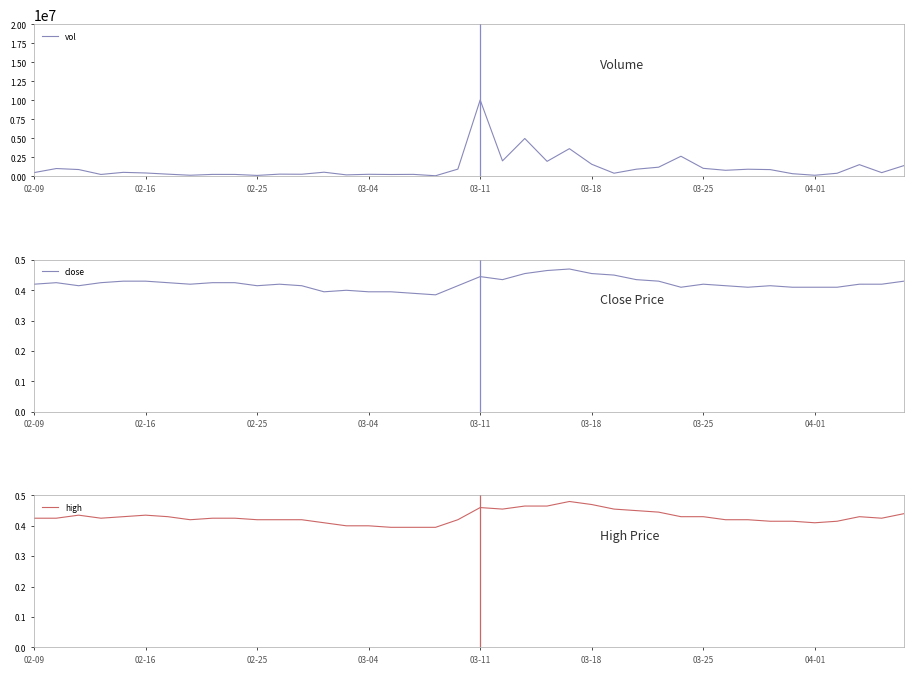

What is the lowest value of the high series?

0.4